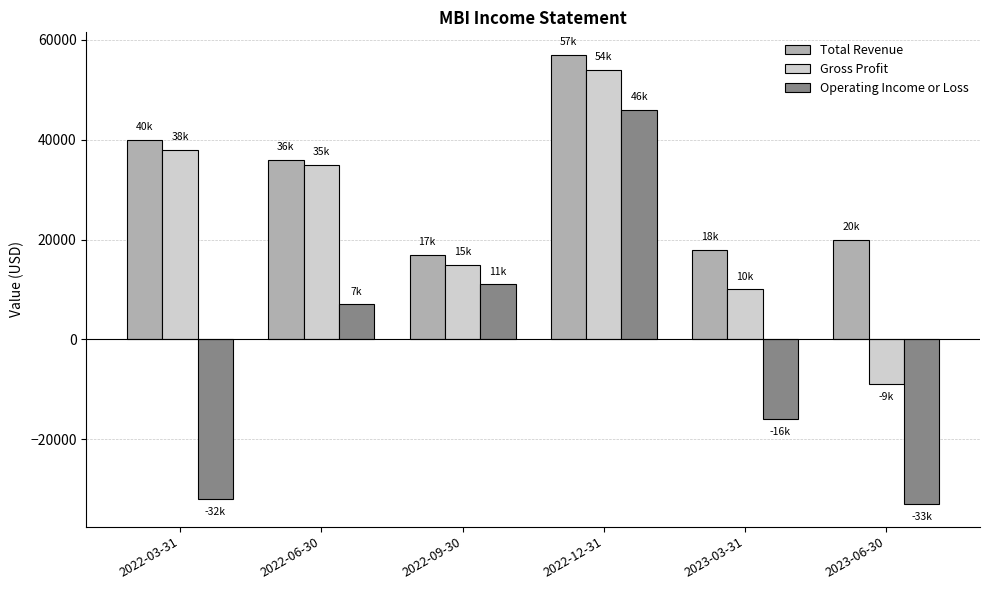

What is the sum of all Total Revenue values?

188000